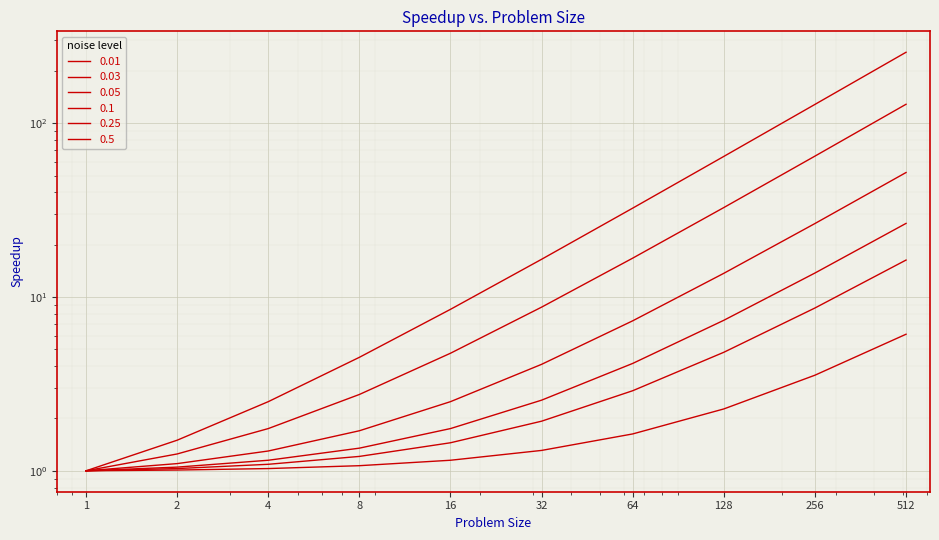

Which label corresponds to the smallest value in the chart?

1